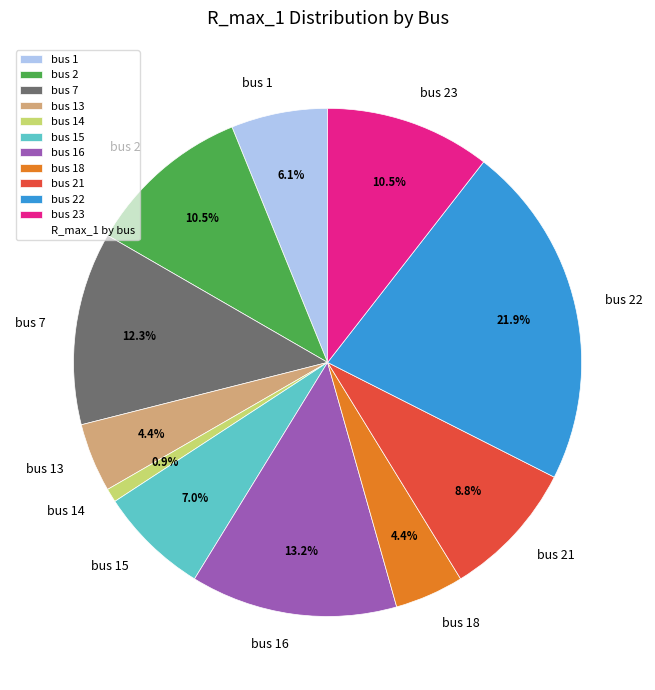

Is bus 23 the majority of the pie?

No